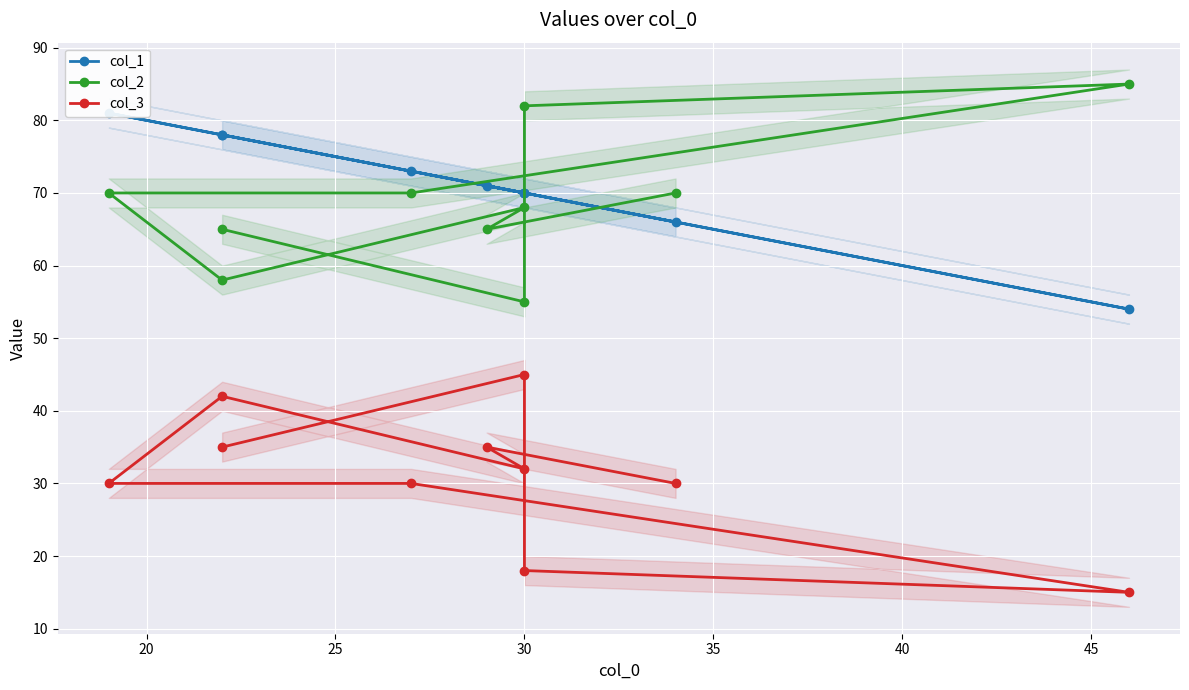

Count the number of categories in the chart.

10